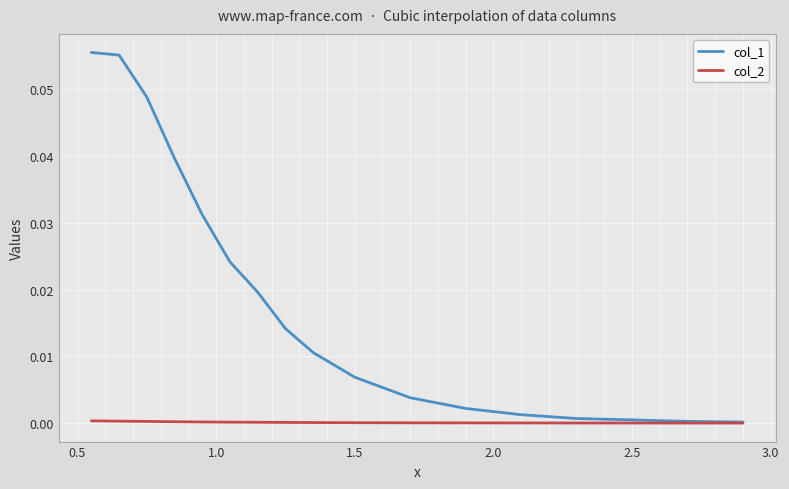

Which series has the largest total across all categories?

col_1